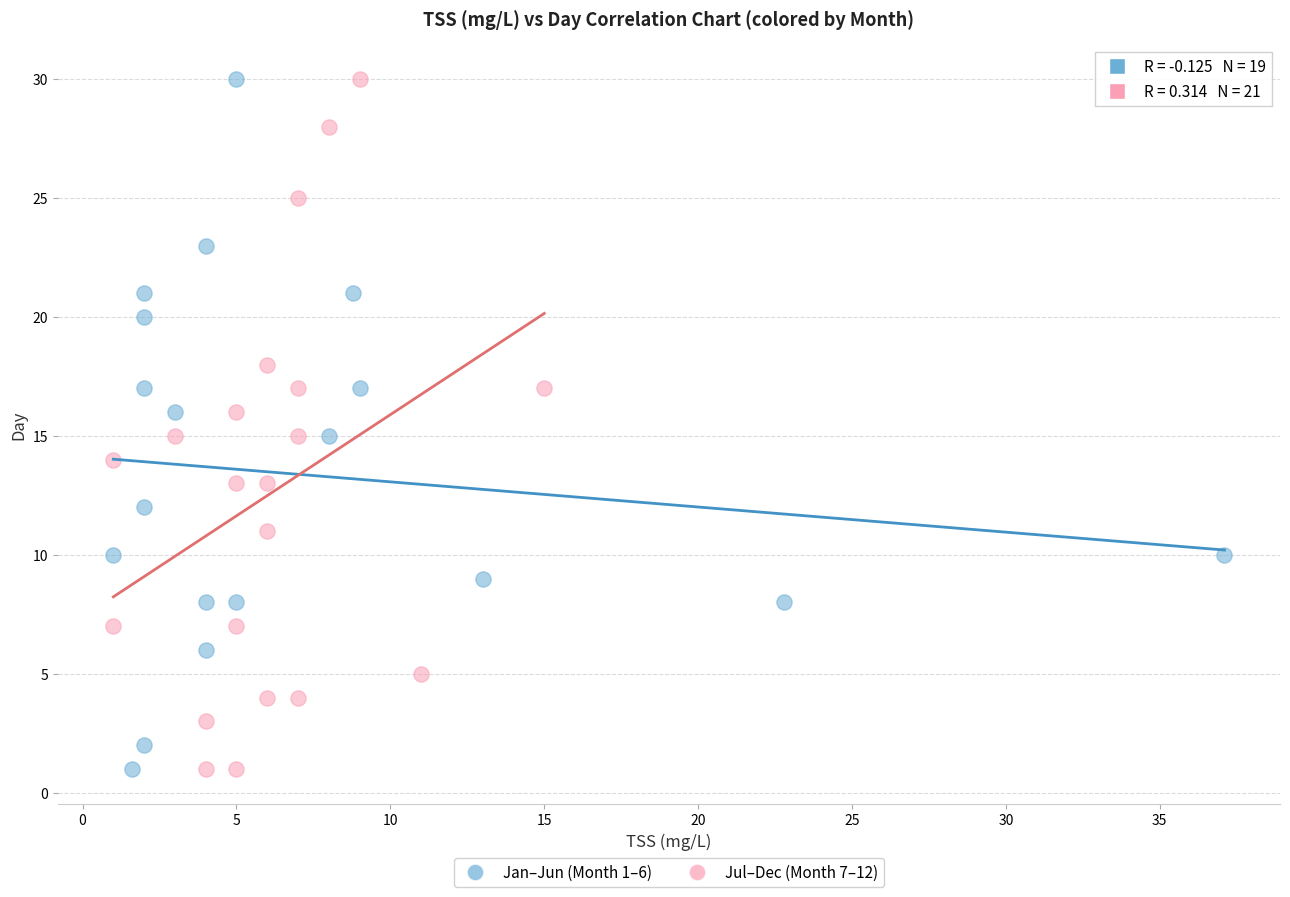

What are all the series names shown in the legend?

Jan–Jun (Month 1–6), Jul–Dec (Month 7–12)